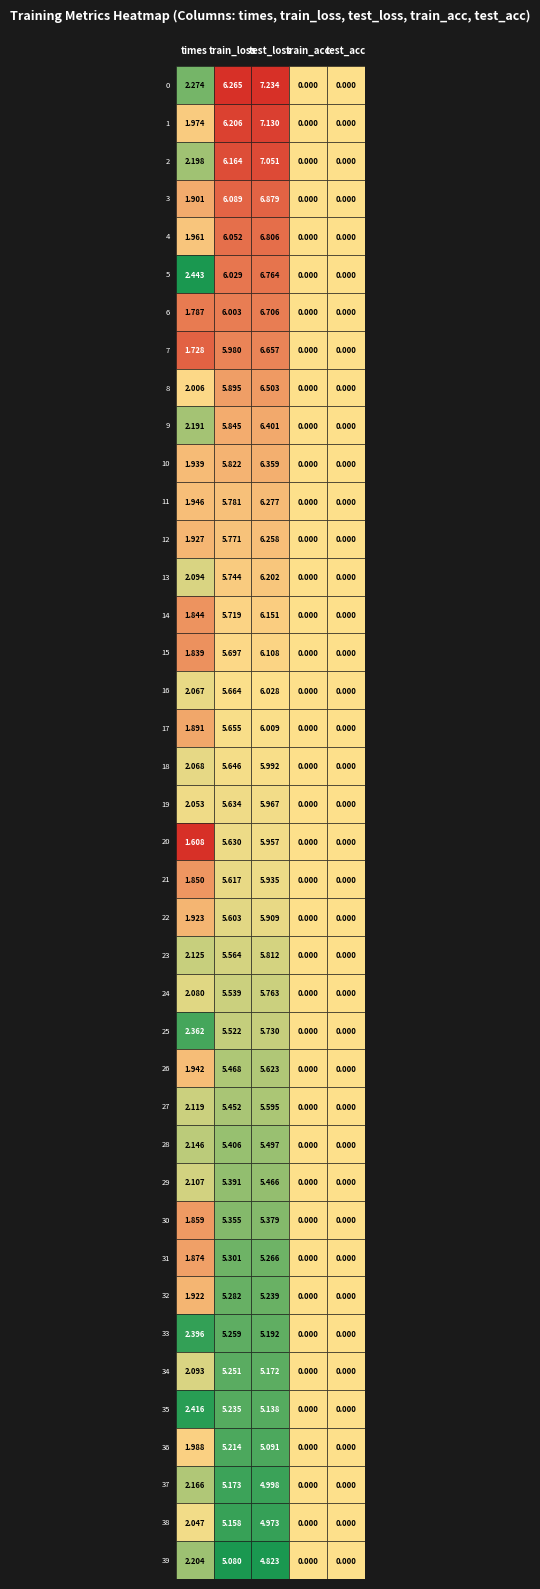

At 30, list the series in order from largest to smallest.

test_loss, train_loss, times, train_acc, test_acc